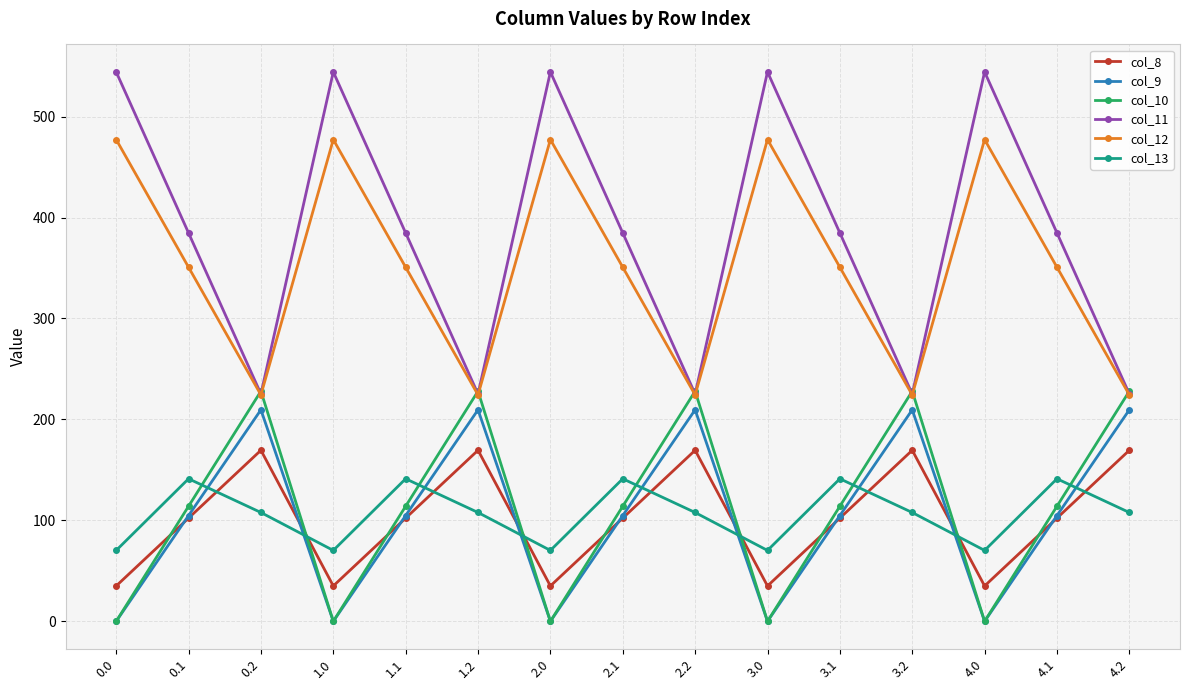

How many lines are shown in the chart?

6